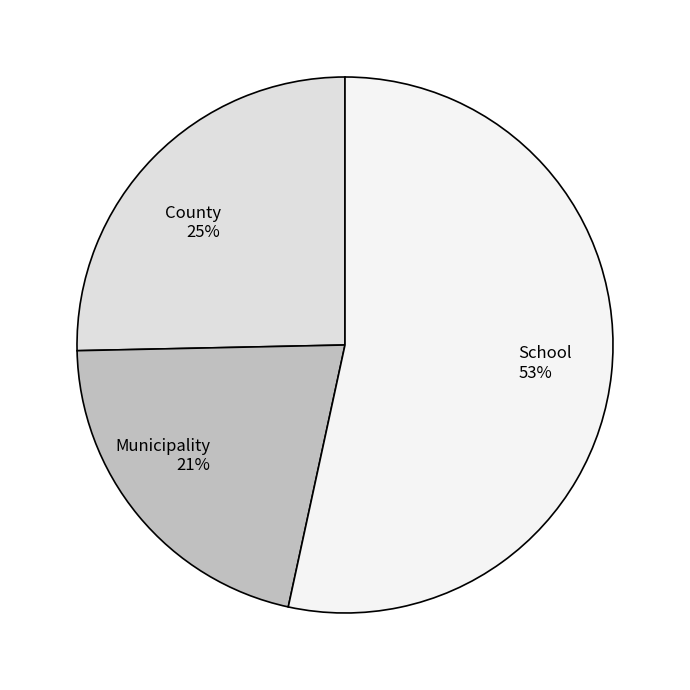

To the nearest percent, what is the combined percentage of Municipality and School?

75%